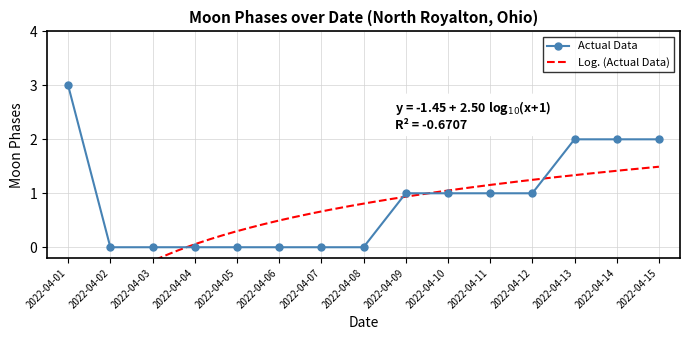

What is the difference between the maximum and minimum values?

3